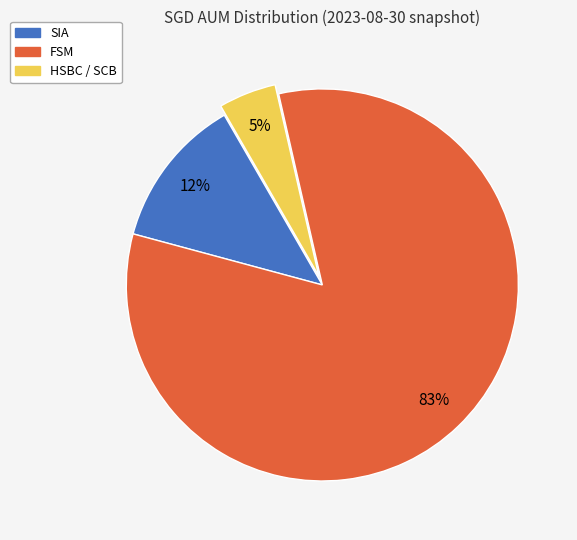

Is the sum of SIA and FSM greater than half?

Yes